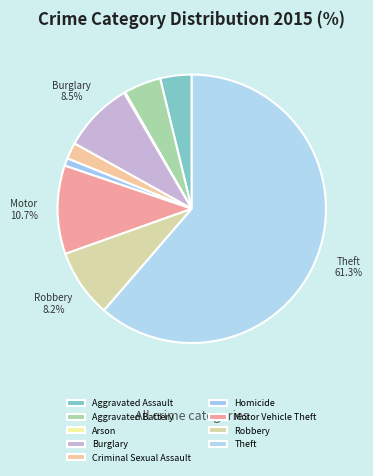

Is it true that Theft is 69% of the pie?

False